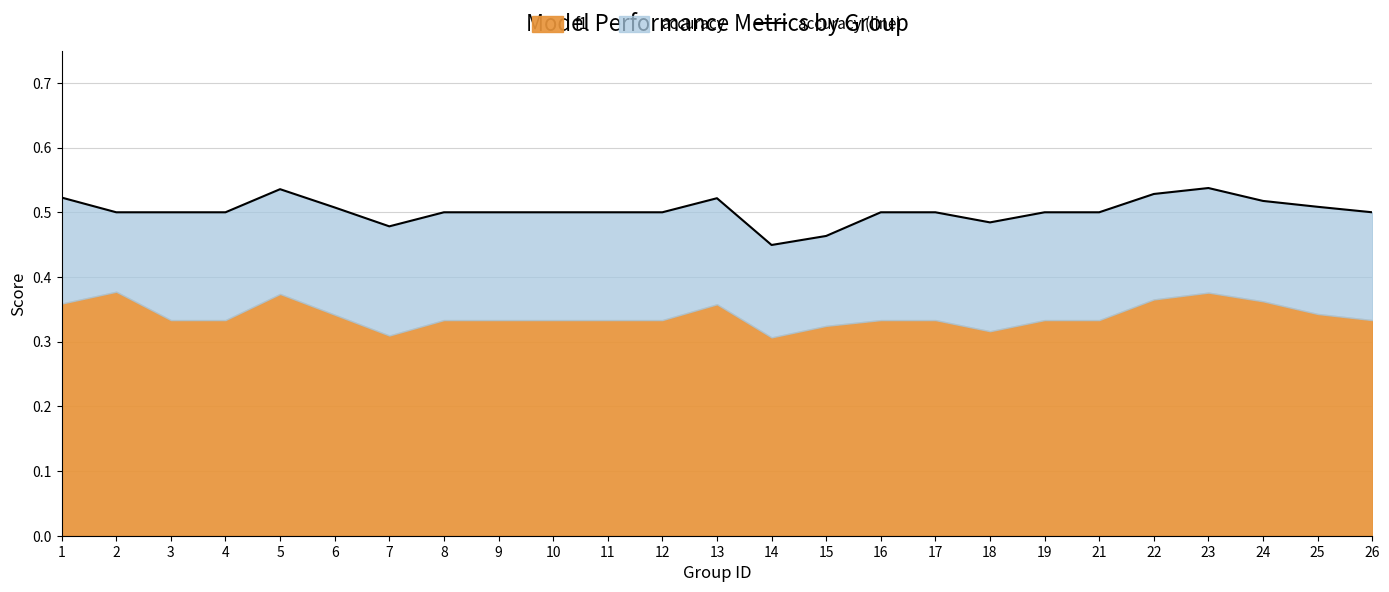

How many points are lower than both their immediate neighbors (excluding endpoints)?

3